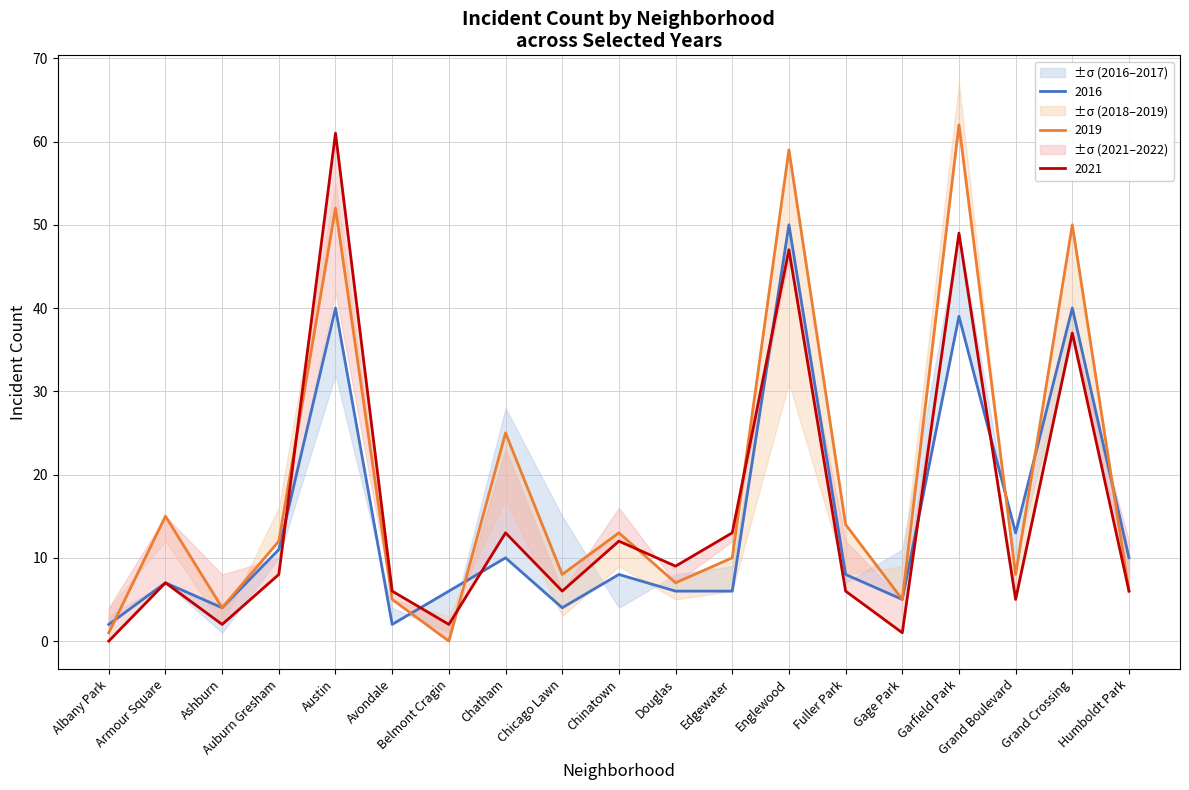

At how many categories does at least one series exceed 40?

4